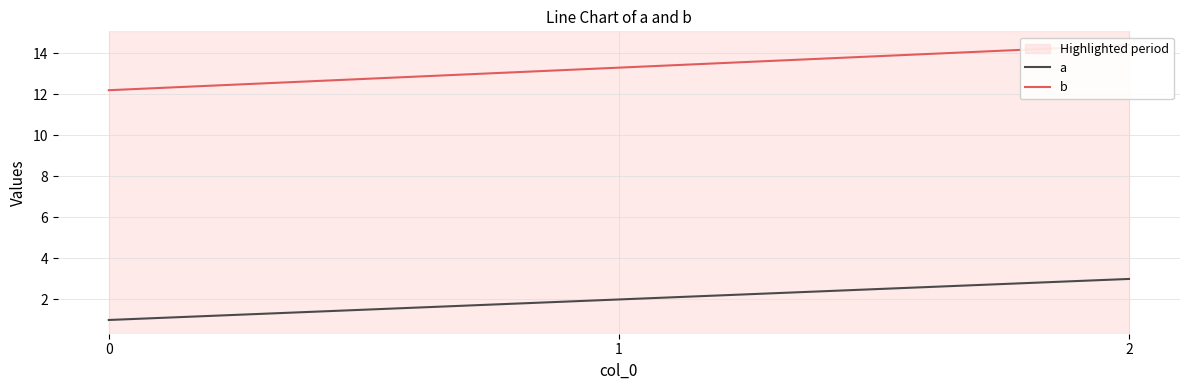

At which label is b closest to 13?

1